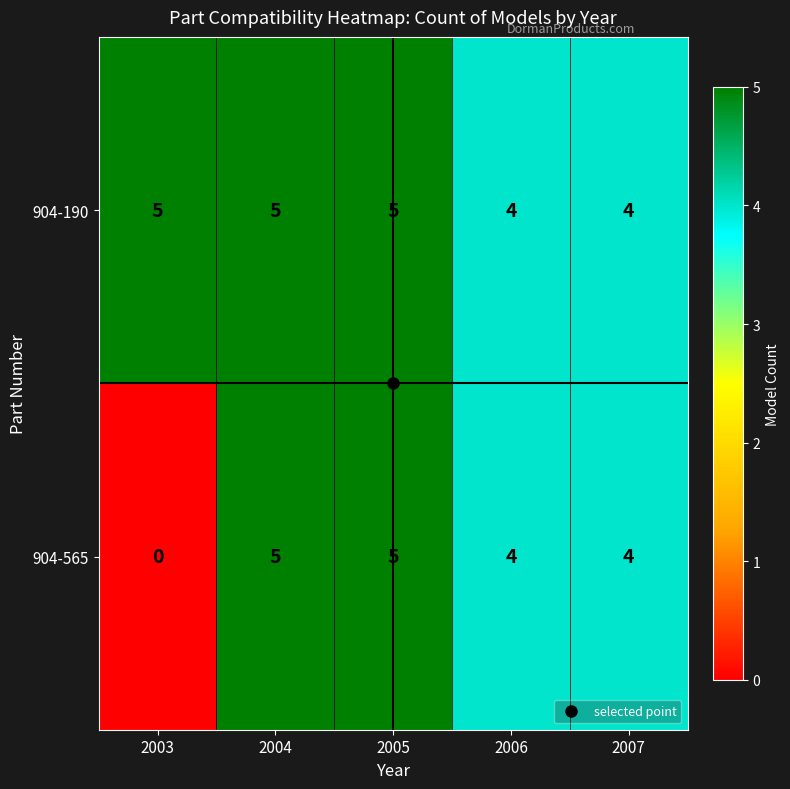

True or false: 904-565 has a value of 5 at 2004.

True